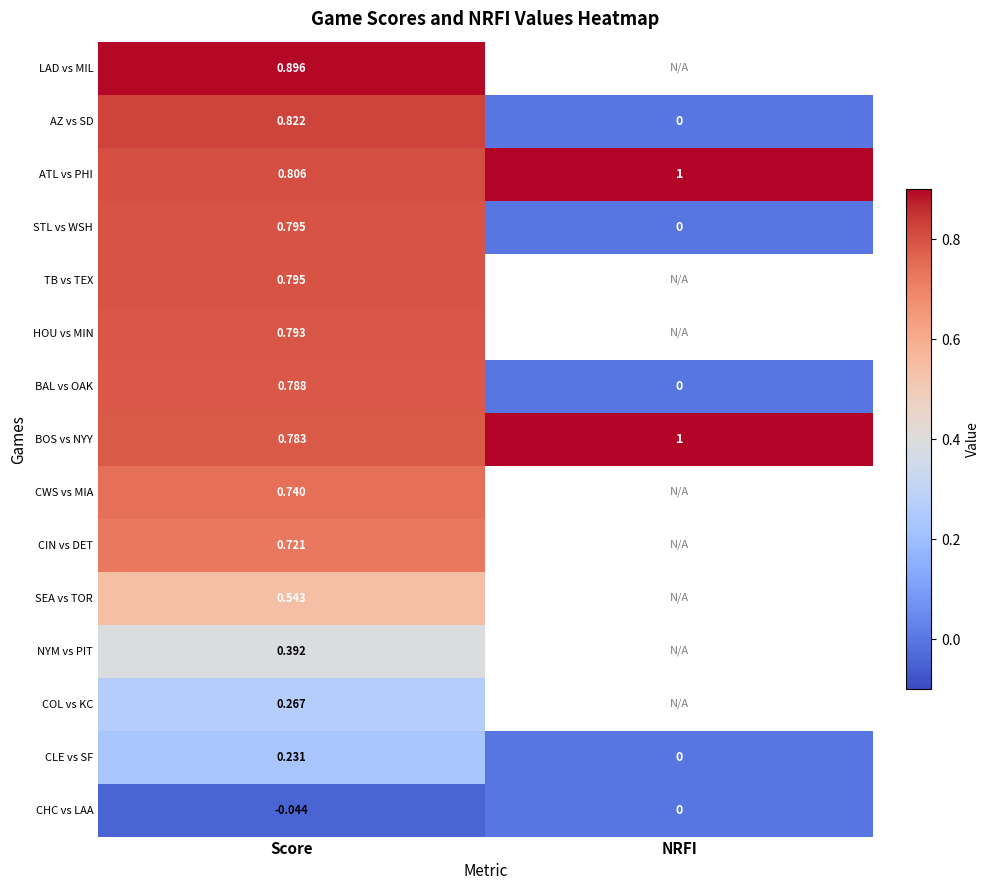

At which label does BAL vs OAK reach its minimum?

NRFI